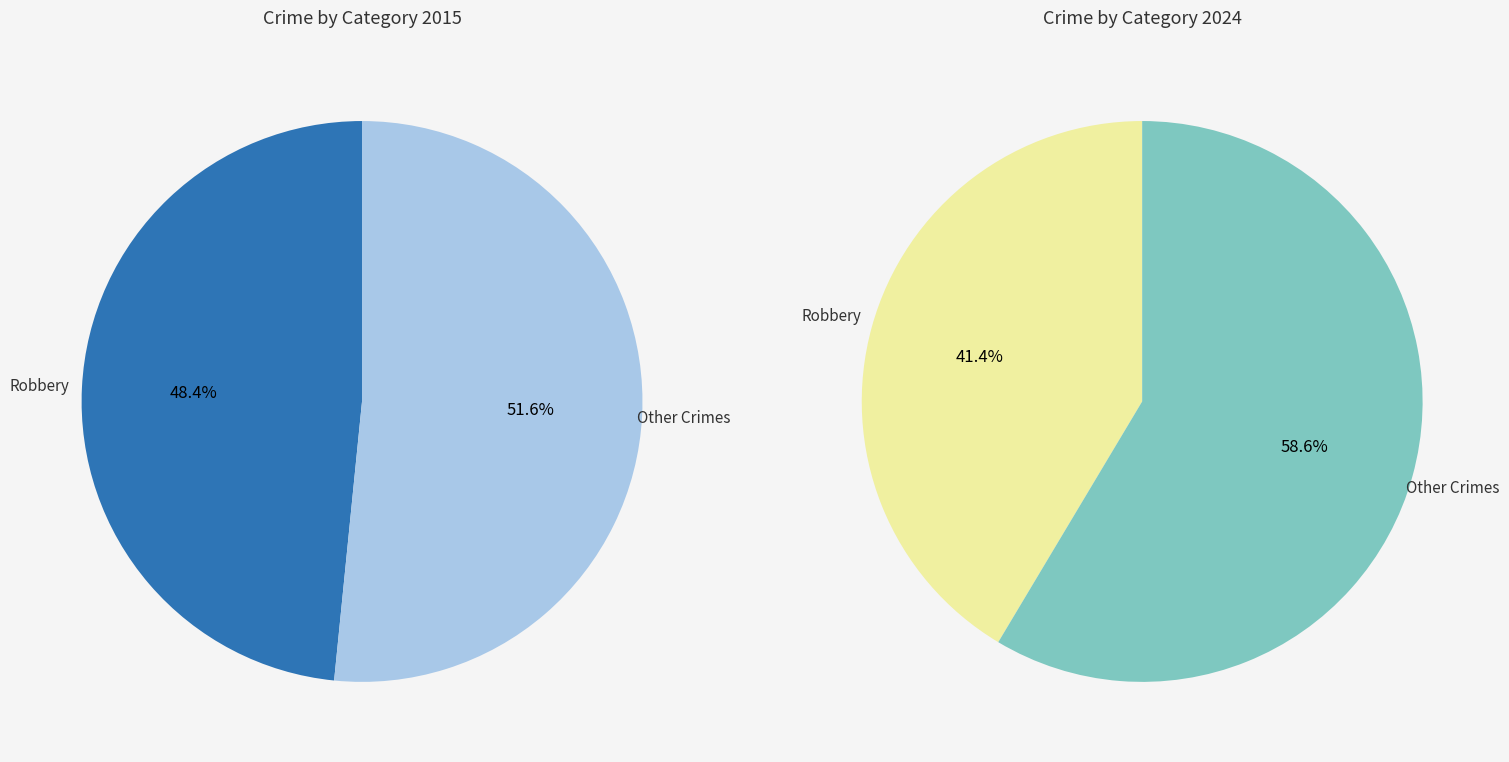

Does Criminal Sexual Assault represent more than half of the total?

No